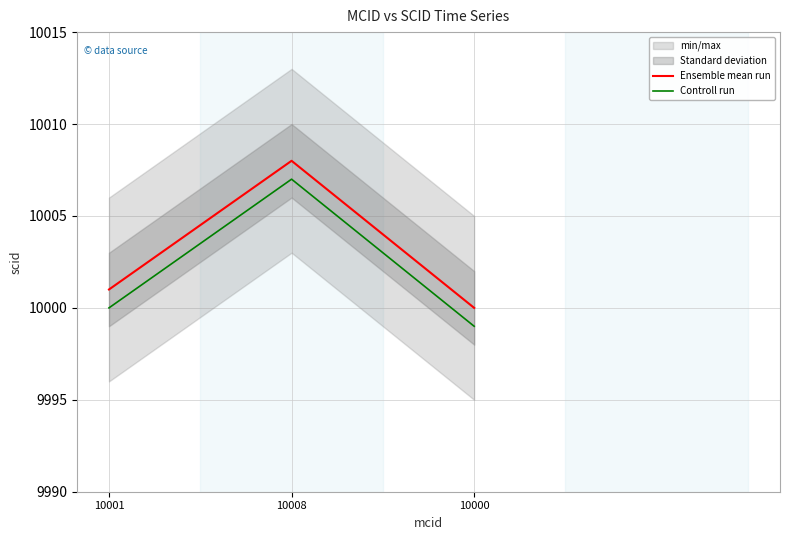

Read the Ensemble mean run value at 10001.

10001